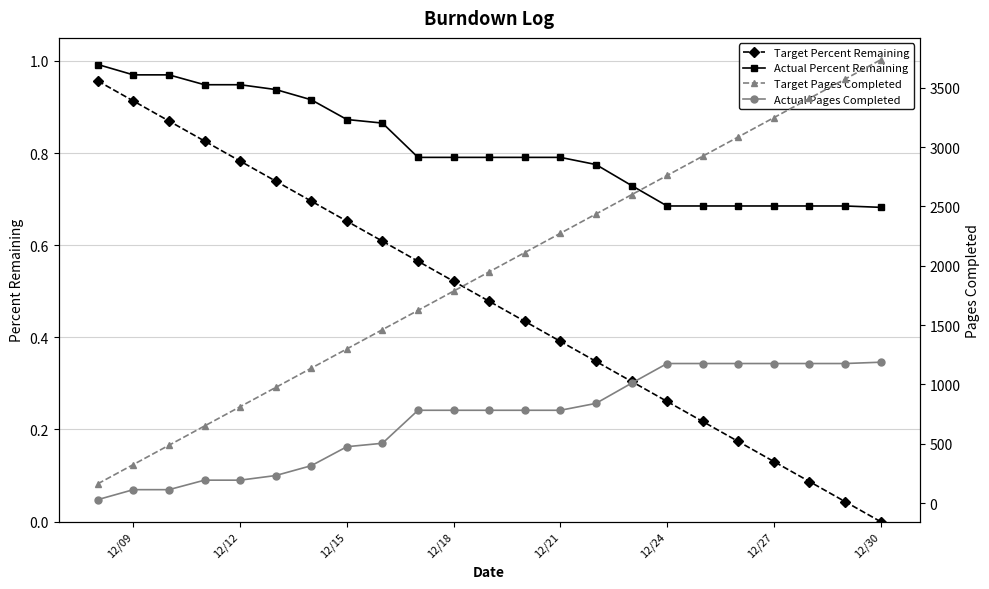

At how many categories does at least one series exceed 1224?

16